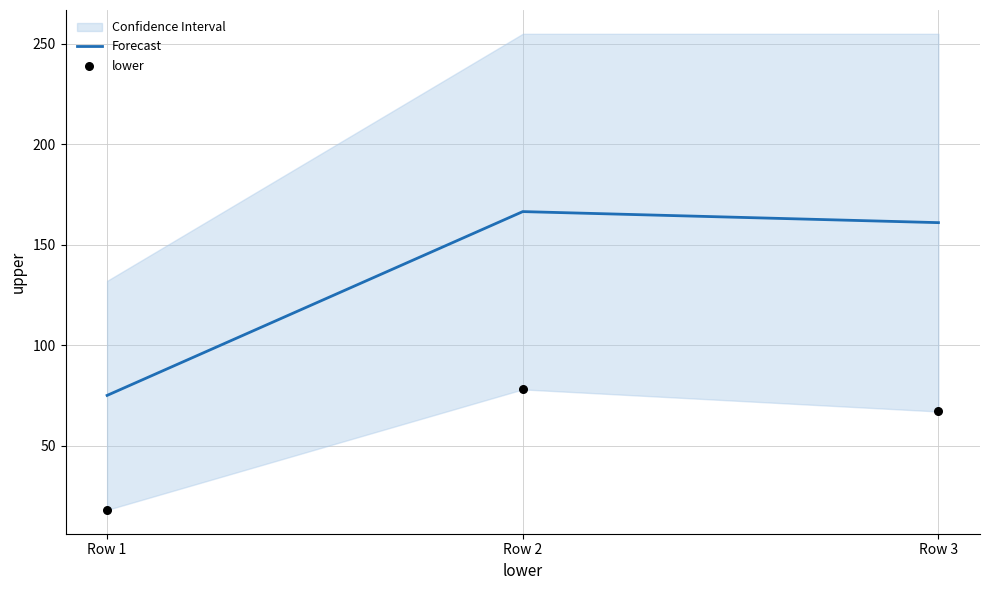

What is the total value across all series at Row 2?

244.5